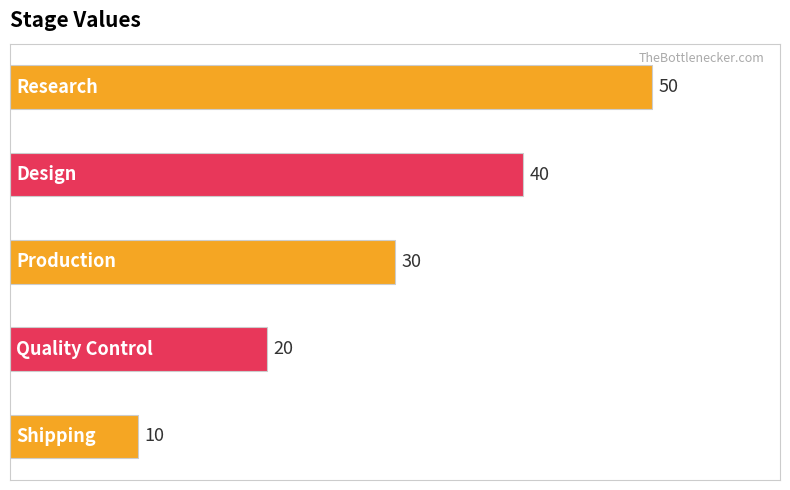

Reading top to bottom, transcribe all the data shown in this chart.

50	40	30	20	10